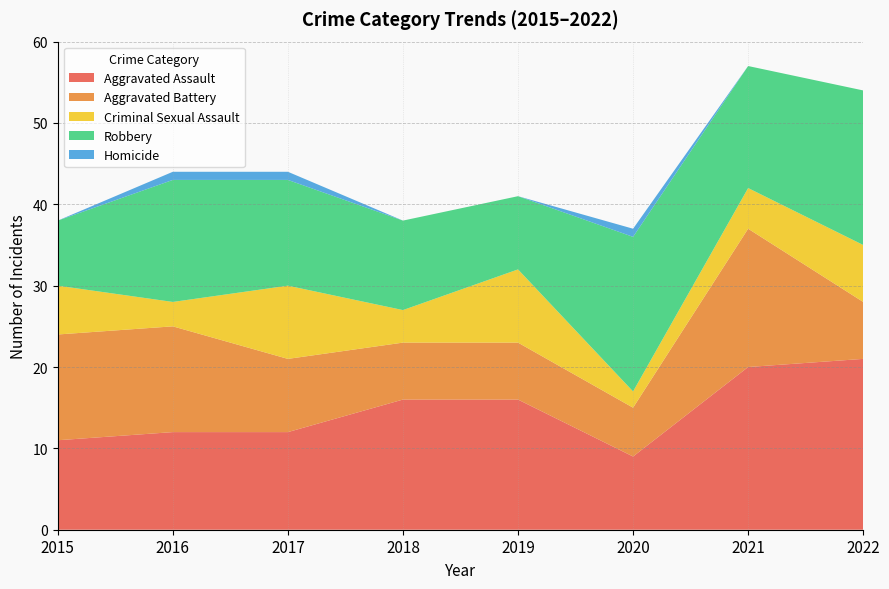

Reading left to right, what are all the values shown in this chart?

Aggravated Assault: 11	12	12	16	16	9	20	21
Aggravated Battery: 13	13	9	7	7	6	17	7
Criminal Sexual Assault: 6	3	9	4	9	2	5	7
Robbery: 8	15	13	11	9	19	15	19
Homicide: 0	1	1	0	0	1	0	0